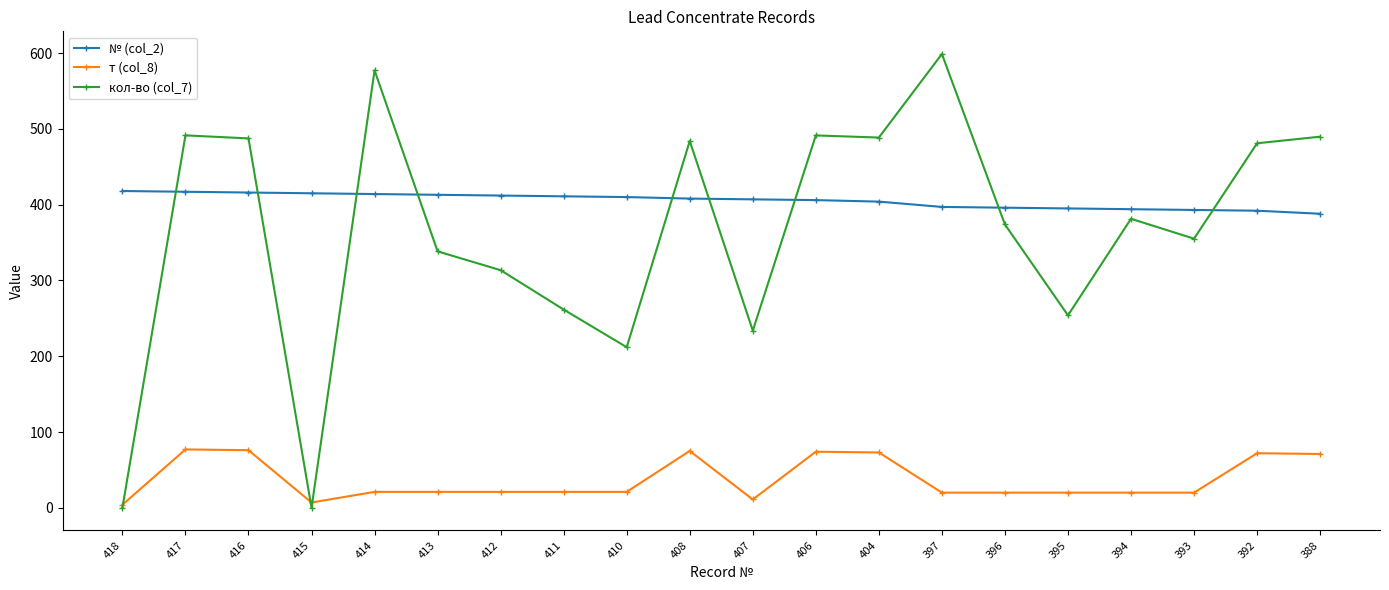

What is the maximum value for № (col_2)?

418.0